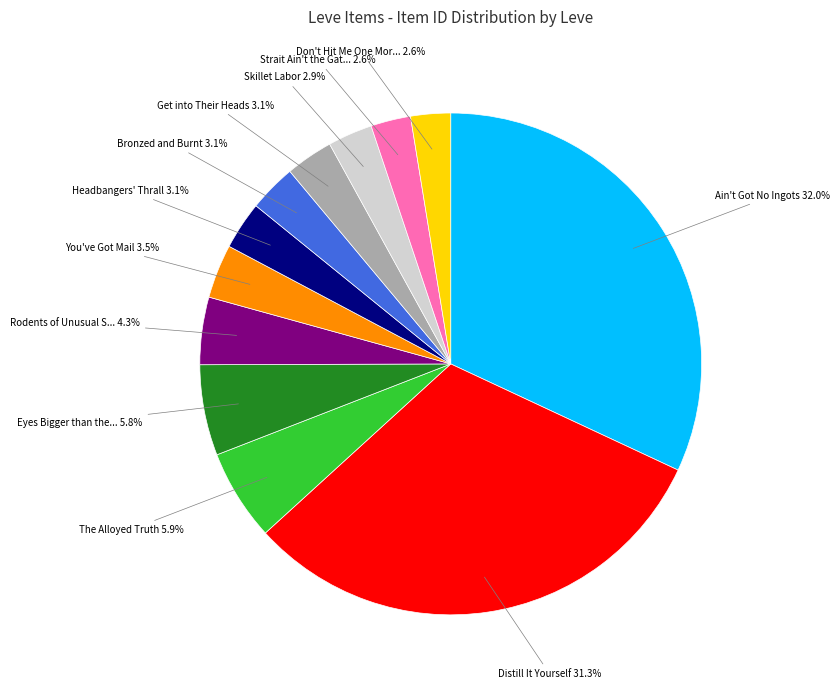

Is there a majority slice in this chart?

No